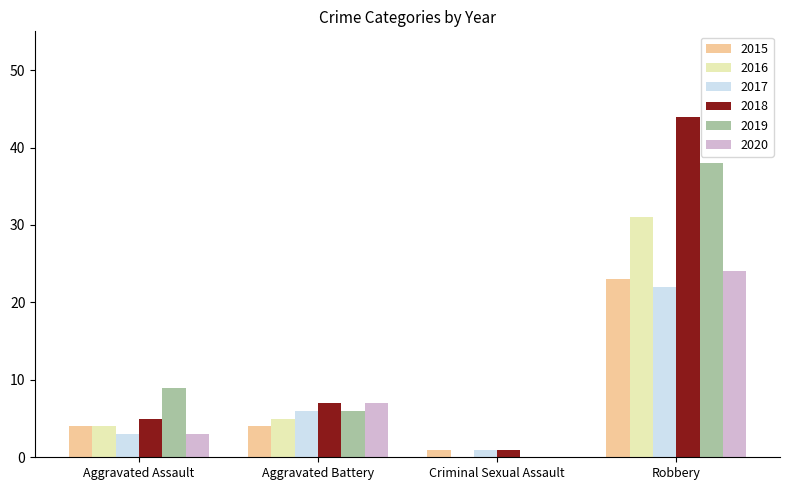

How many distinct data groups are displayed?

6